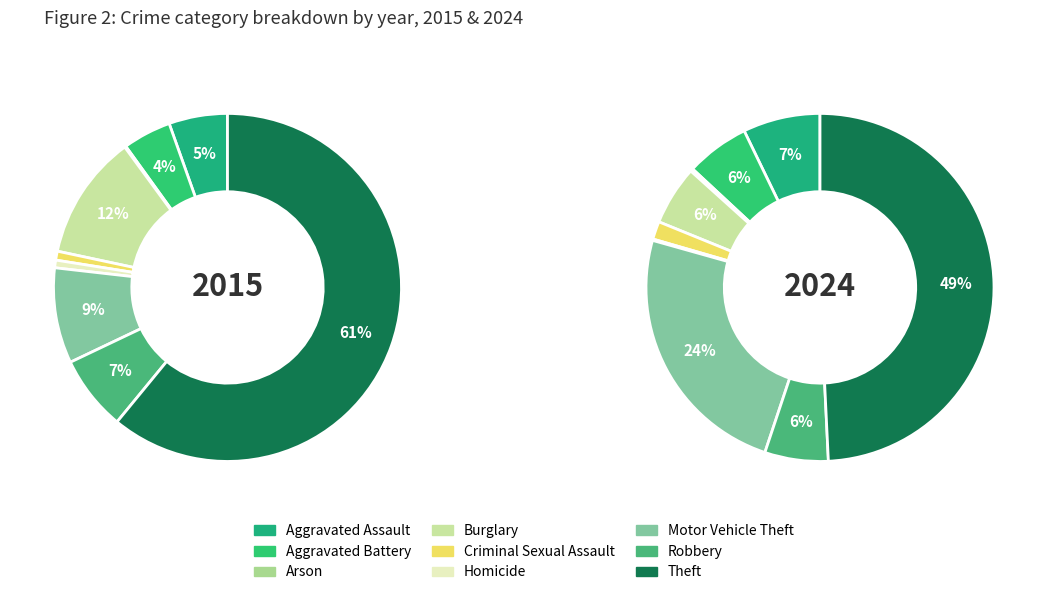

Rank the series by their average value, from highest to lowest.

2015, 2024